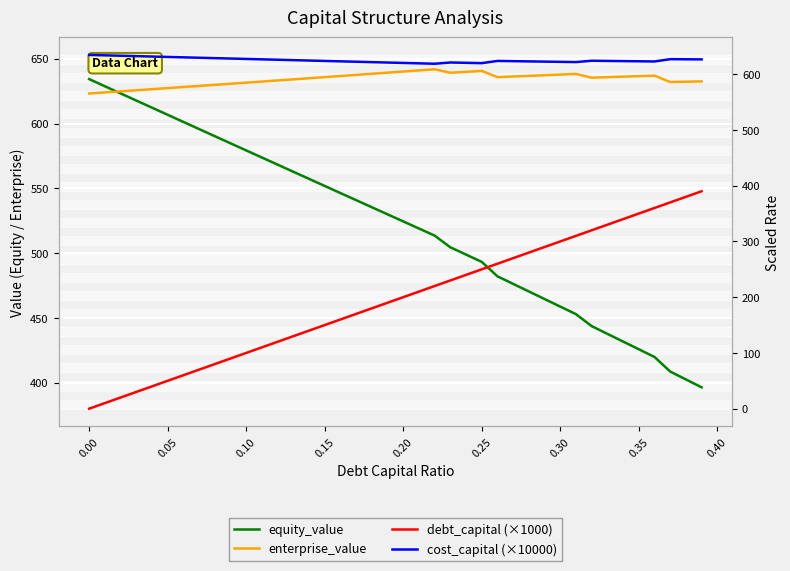

Reading right to left, what are all the values shown in this chart?

equity_value: 396.5	402.6	408.7	419.9	425.9	431.8	437.8	443.7	452.9	458.8	464.6	470.5	476.3	482.1	493.3	498.9	504.5	513.6	519.1	524.5	530.0	535.5	540.9	546.4	551.9	557.4	562.9	568.3	573.8	579.3	584.8	590.3	595.8	601.3	606.8	612.3	617.8	623.3	628.8	634.3
enterprise_value: 632.6	632.3	632.1	637.0	636.6	636.2	635.8	635.5	638.3	637.8	637.3	636.8	636.4	635.9	640.7	640.0	639.2	641.9	641.1	640.2	639.3	638.5	637.6	636.7	635.9	635.0	634.2	633.3	632.5	631.6	630.8	629.9	629.1	628.2	627.4	626.6	625.7	624.9	624.1	623.2
debt_capital (×1000): 390.0	380.0	370.0	360.0	350.0	340.0	330.0	320.0	310.0	300.0	290.0	280.0	270.0	260.0	250.0	240.0	230.0	220.0	210.0	200.0	190.0	180.0	170.0	160.0	150.0	140.0	130.0	120.0	110.0	100.0	90.0	80.0	70.0	60.0	50.0	40.0	30.0	20.0	10.0	0.0
cost_capital (×10000): 626.5	626.7	627.0	622.8	623.2	623.5	623.8	624.1	621.7	622.1	622.6	623.0	623.4	623.8	619.8	620.4	621.0	618.8	619.5	620.2	620.9	621.6	622.3	623.1	623.8	624.5	625.2	625.9	626.7	627.4	628.1	628.8	629.5	630.2	631.0	631.7	632.4	633.1	633.8	634.5